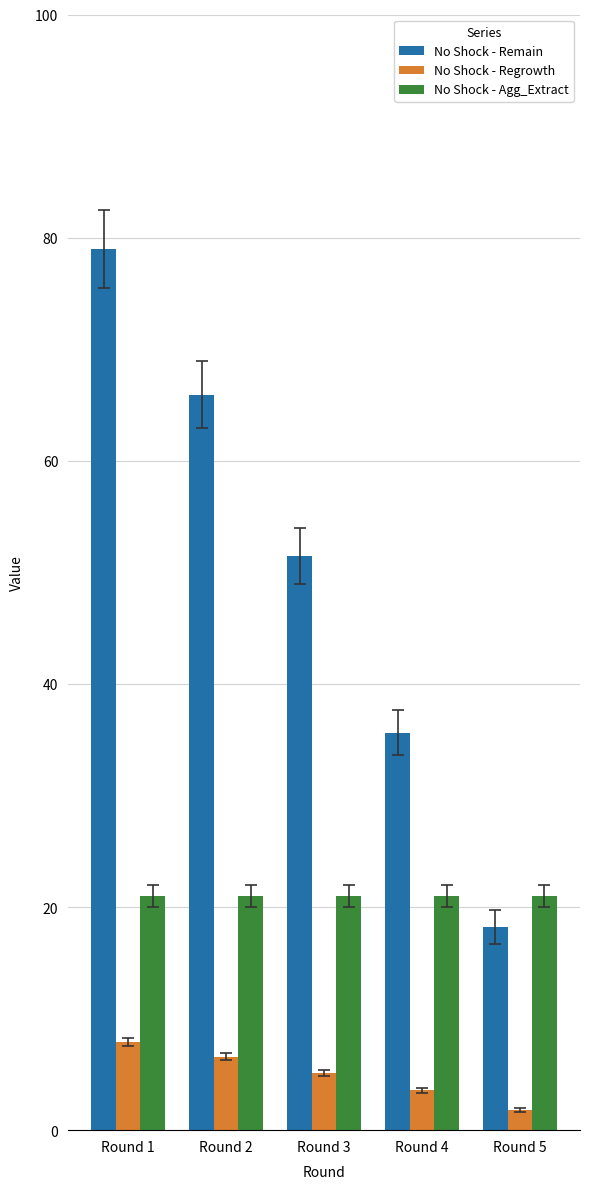

How many groups of bars are there?

5